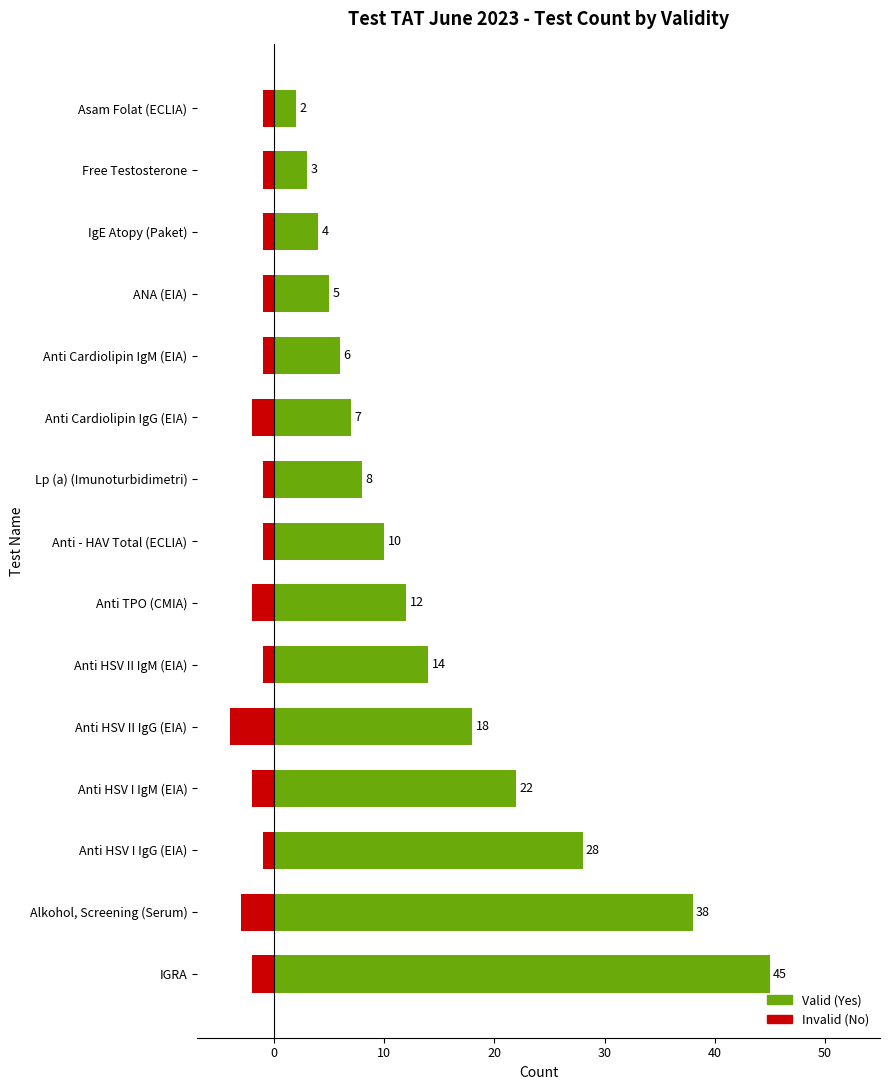

What are all the series names shown in the legend?

Yes, No